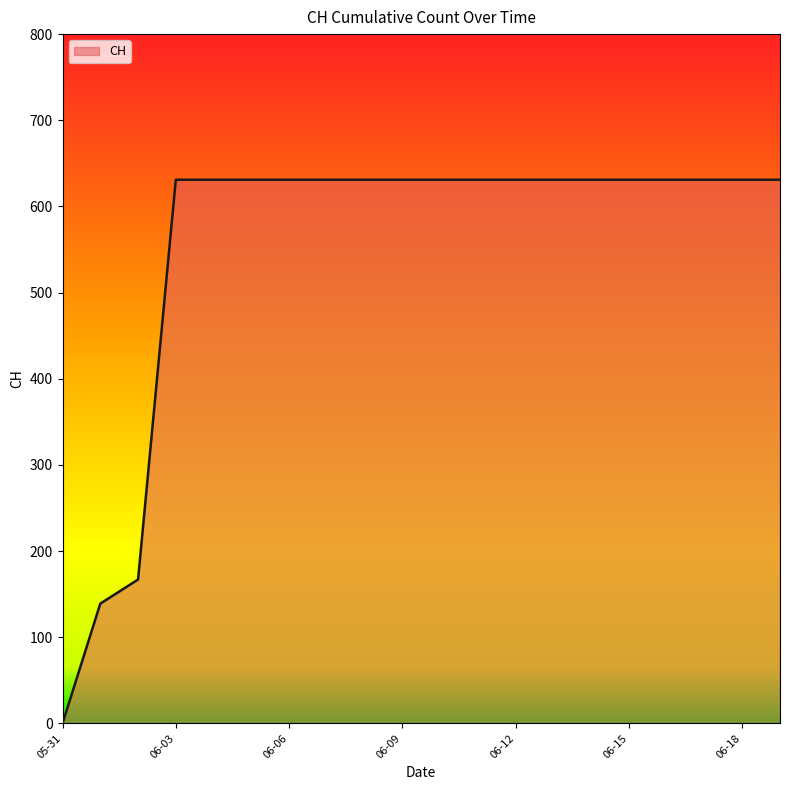

What is the greatest value displayed?

631